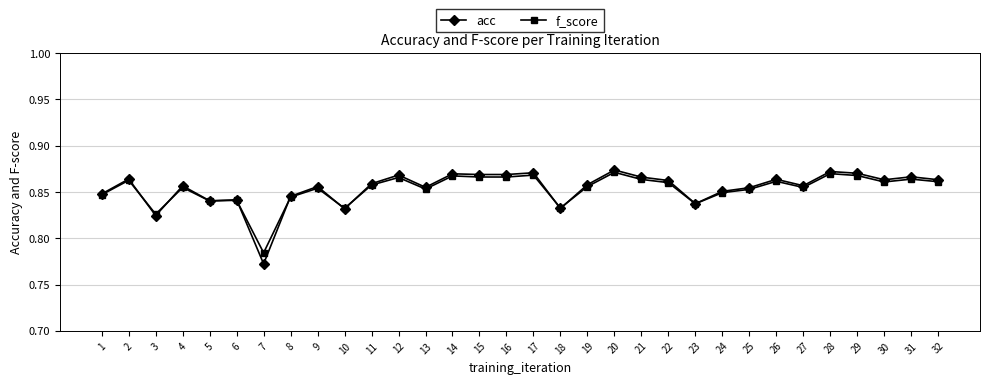

Which category has the lowest value across all series?

7